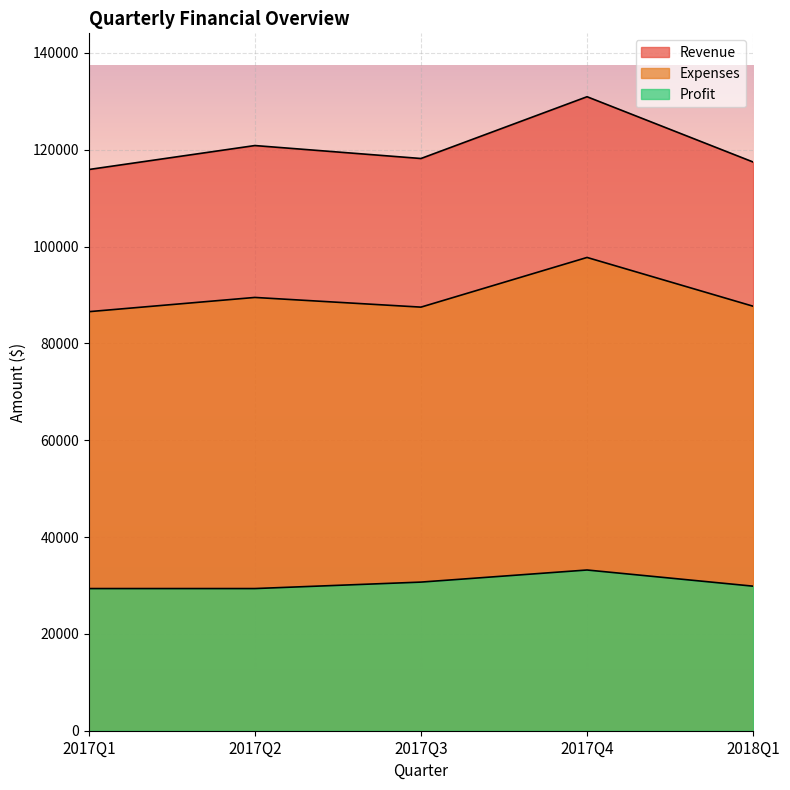

What is the value of the Revenue point at the 1st from the left?

115904